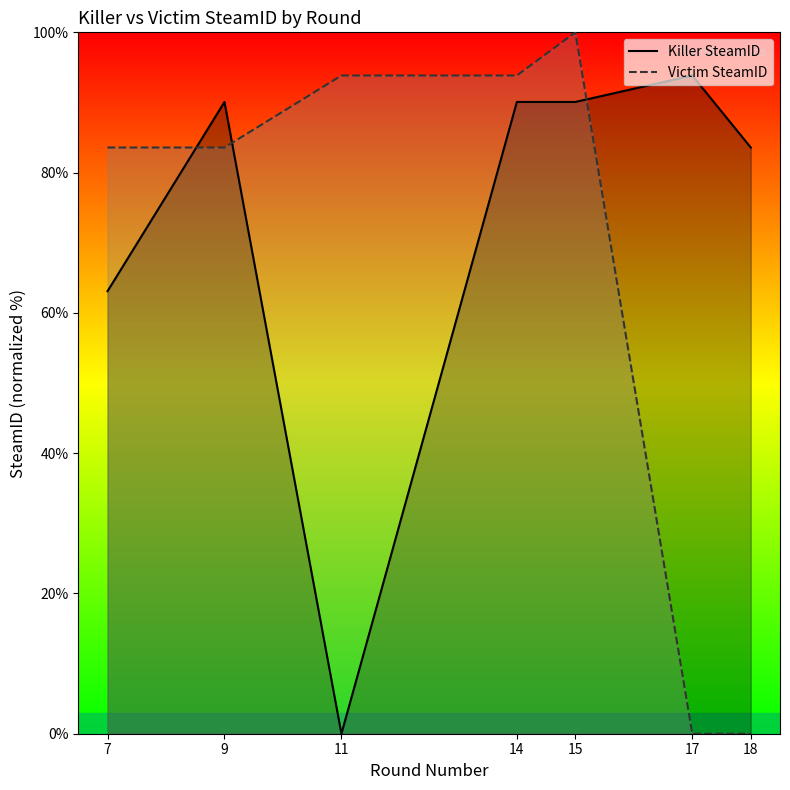

Between 15 and 17, which is larger?

17